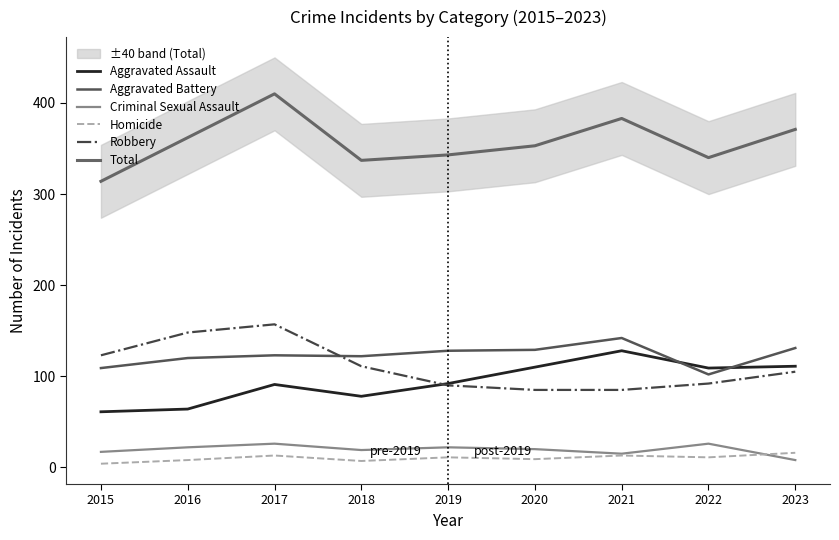

At which category is the sum across all series the highest?

2017